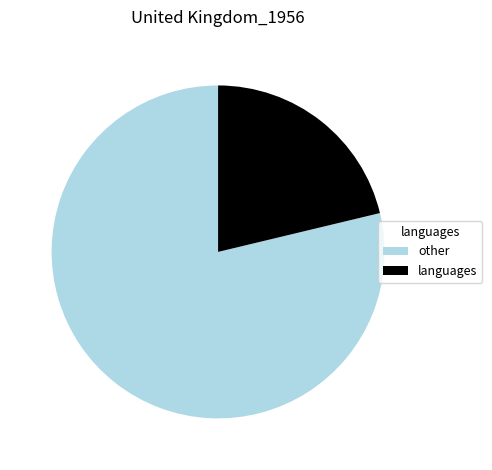

What is the largest slice in the pie chart?

other